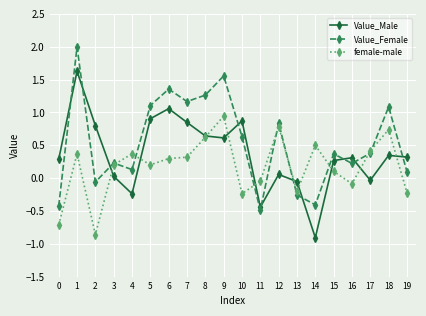

Between 1 and 3, which series saw the biggest shift?

Value_Female